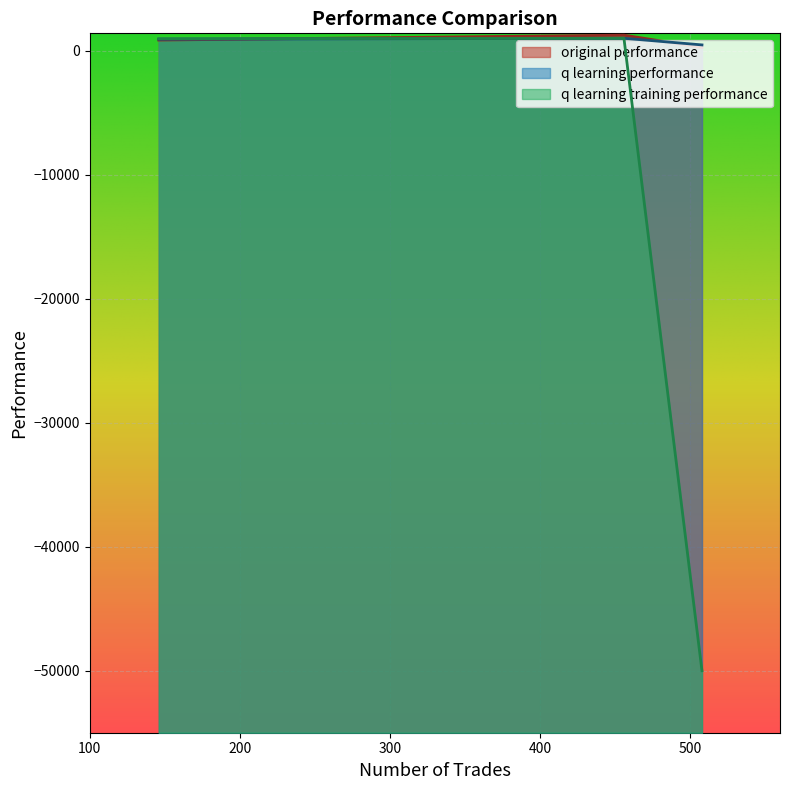

How many values in q learning training performance are below zero?

1